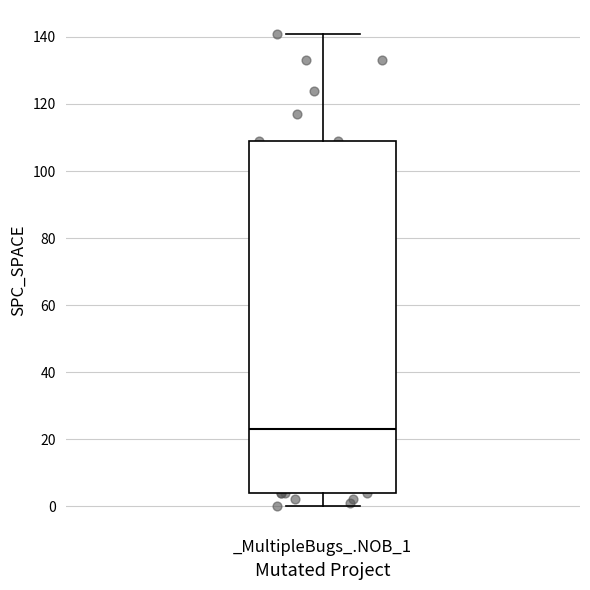

Read this box plot against the y-axis: the position of the median line, the range covered by the box, and the ends of both whiskers. The values are not printed on the chart, so give them approximately, as read against the axis.

median 24, box 4 to 110, whiskers 0 to 142